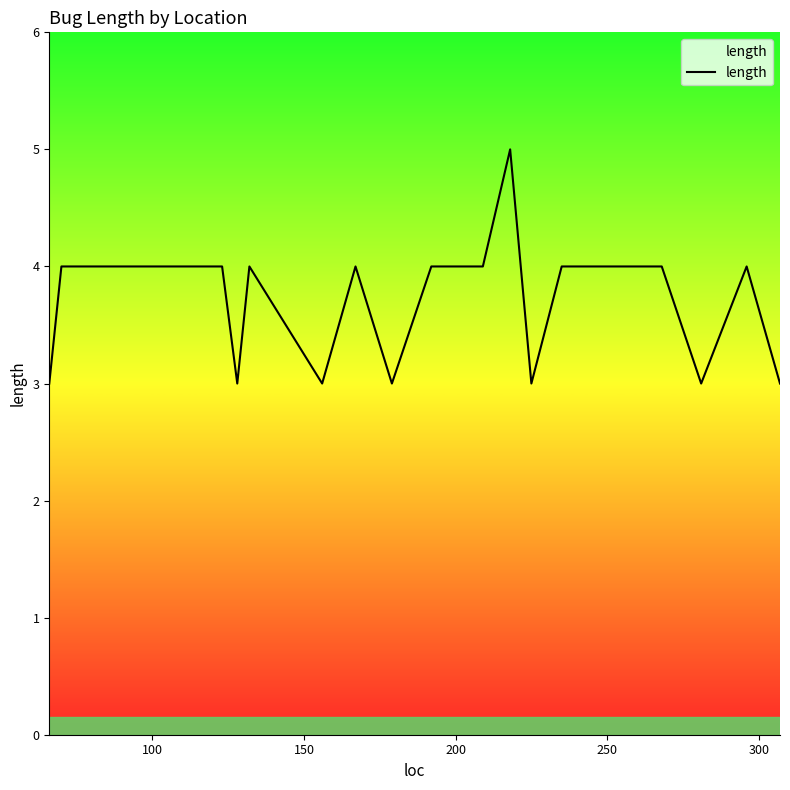

What is the greatest value displayed?

5